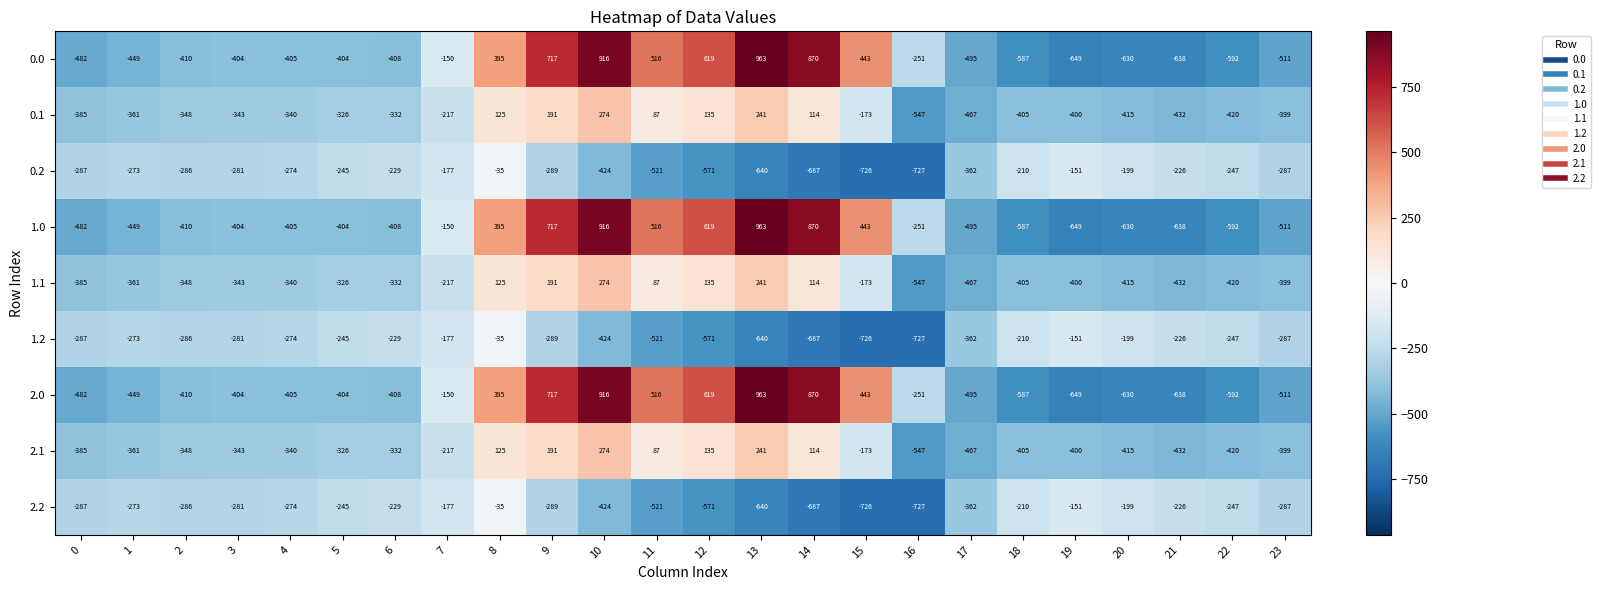

Rank the categories by 0.1 value from lowest to highest.

16, 17, 21, 22, 20, 18, 19, 23, 0, 1, 2, 3, 4, 6, 5, 7, 15, 11, 14, 8, 12, 9, 13, 10